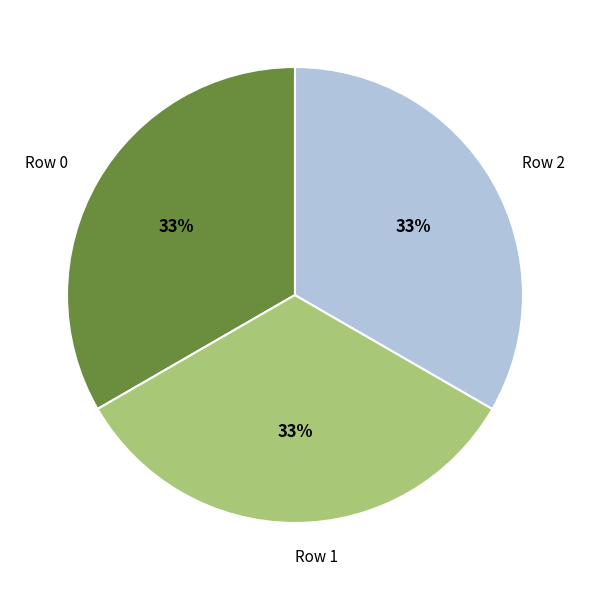

To the nearest percent, what percentage of the pie is Row 0?

33%